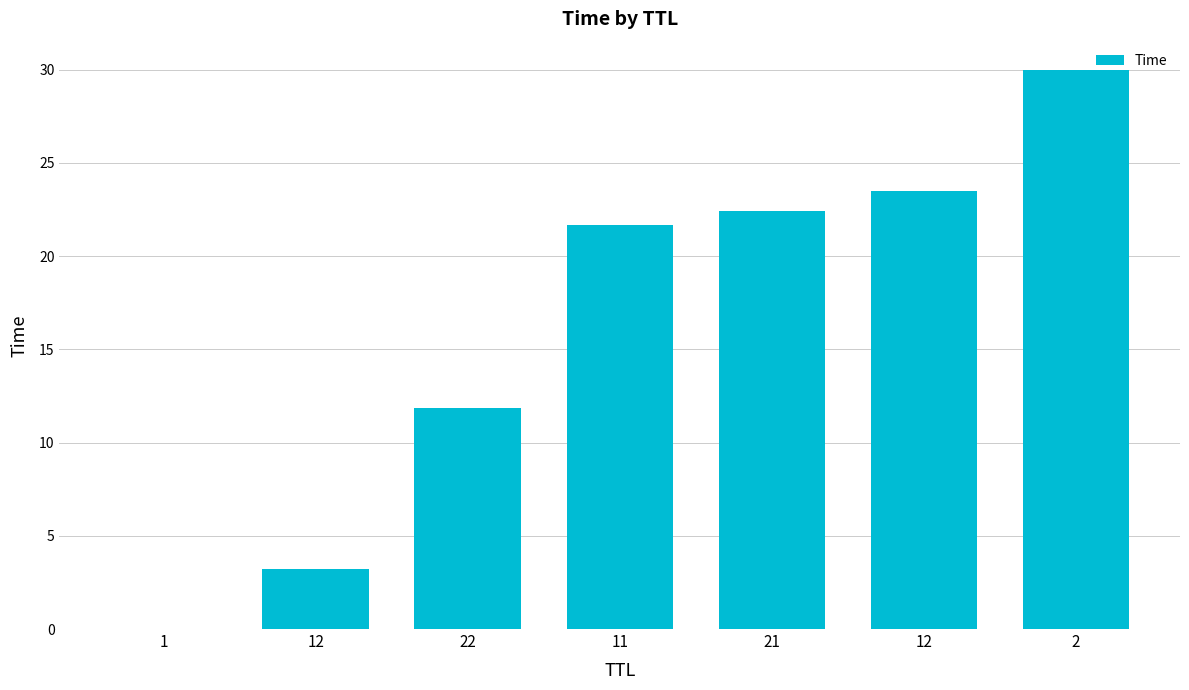

What is the difference between the second highest and minimum values?

23.5